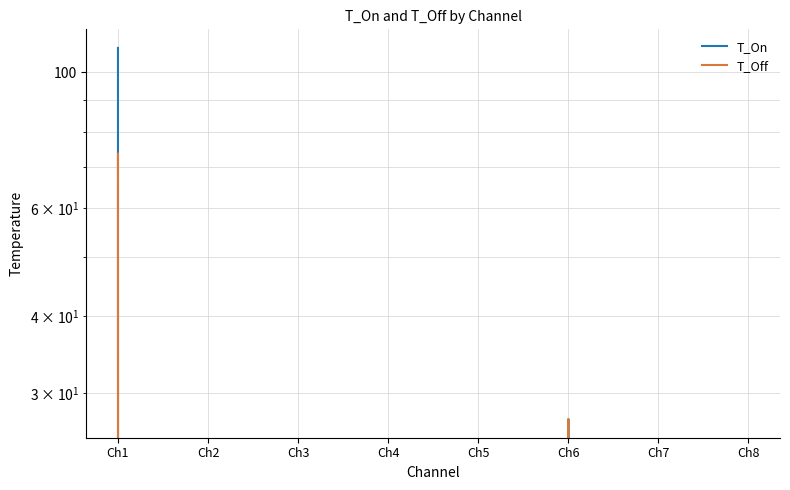

At which category is the sum across all series the highest?

Ch1